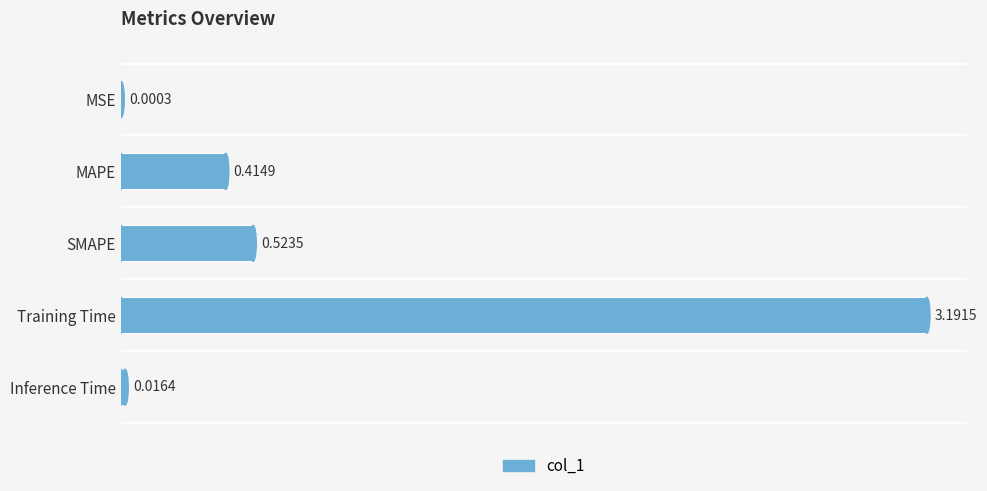

Which has a higher value, SMAPE or Inference Time?

SMAPE